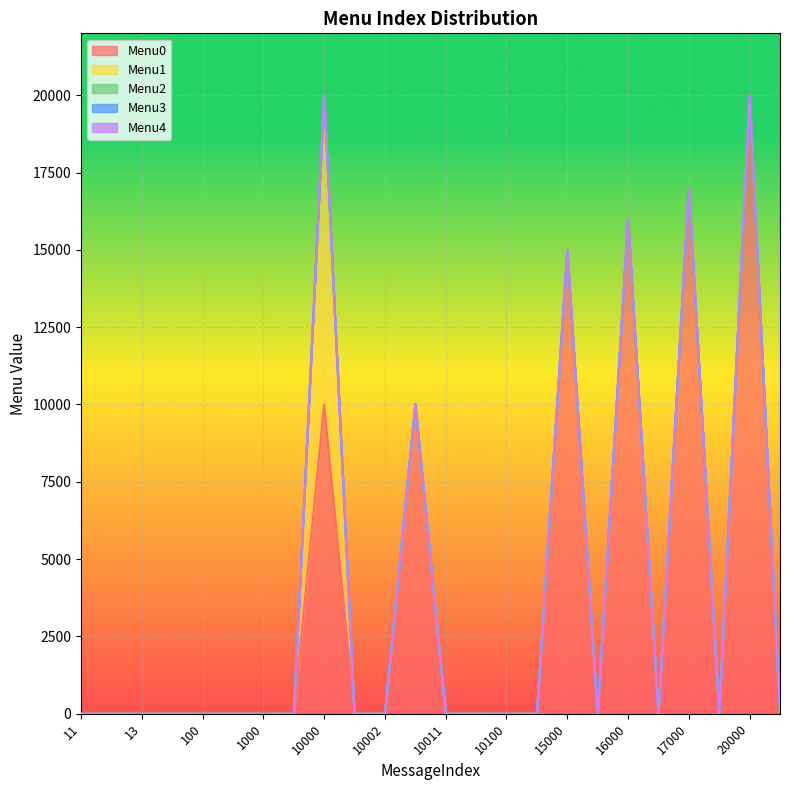

At how many categories does at least one series exceed 5516?

6